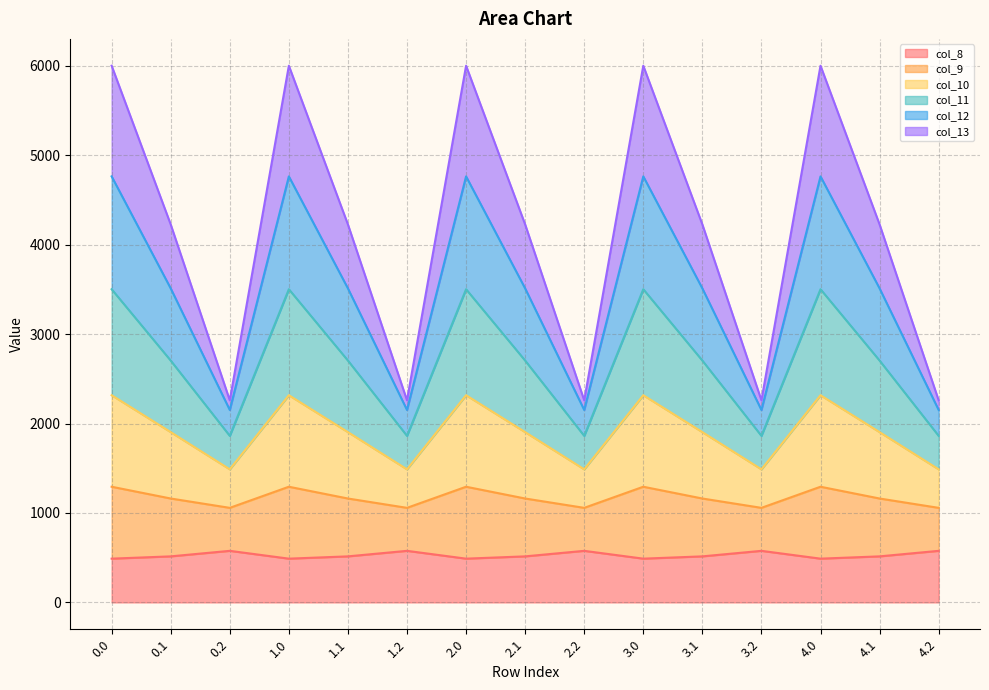

The col_11 series shows 7091.8 at 4.0. True or false?

False